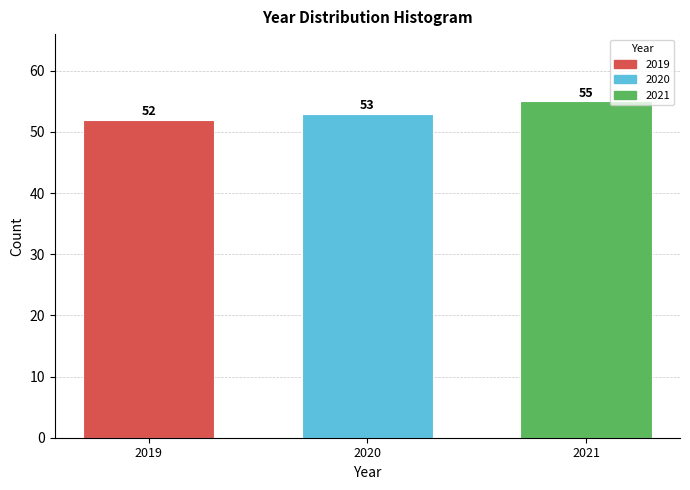

Reading left to right, transcribe all the data shown in this chart.

52	53	55